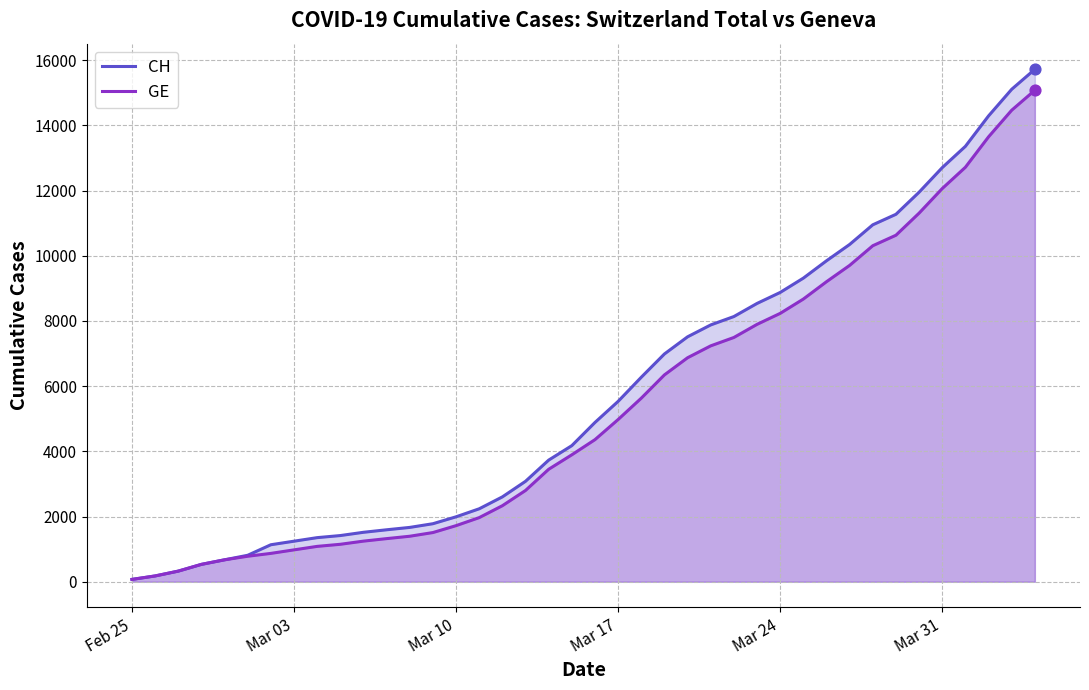

Which series has the largest total across all categories?

CH